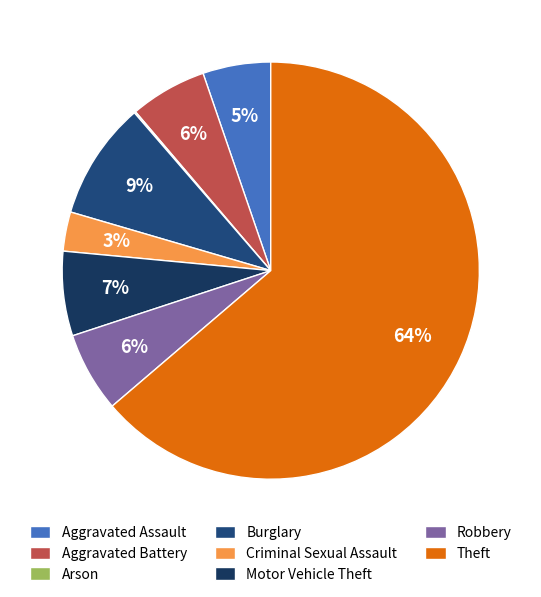

To the nearest percent, what is the average slice percentage?

12%